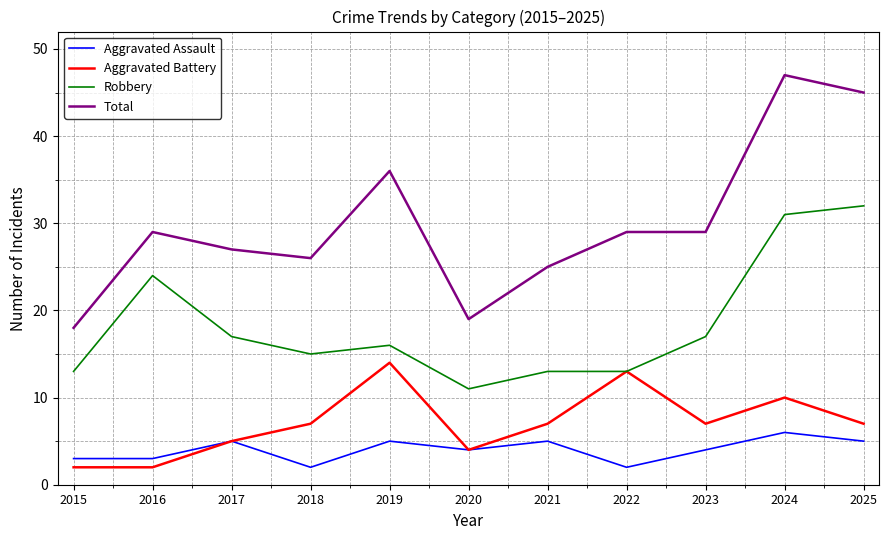

Reading left to right, what are all the values shown in this chart?

Aggravated Assault: 2015=3	2016=3	2017=5	2018=2	2019=5	2020=4	2021=5	2022=2	2023=4	2024=6	2025=5
Aggravated Battery: 2015=2	2016=2	2017=5	2018=7	2019=14	2020=4	2021=7	2022=13	2023=7	2024=10	2025=7
Robbery: 2015=13	2016=24	2017=17	2018=15	2019=16	2020=11	2021=13	2022=13	2023=17	2024=31	2025=32
Total: 2015=18	2016=29	2017=27	2018=26	2019=36	2020=19	2021=25	2022=29	2023=29	2024=47	2025=45